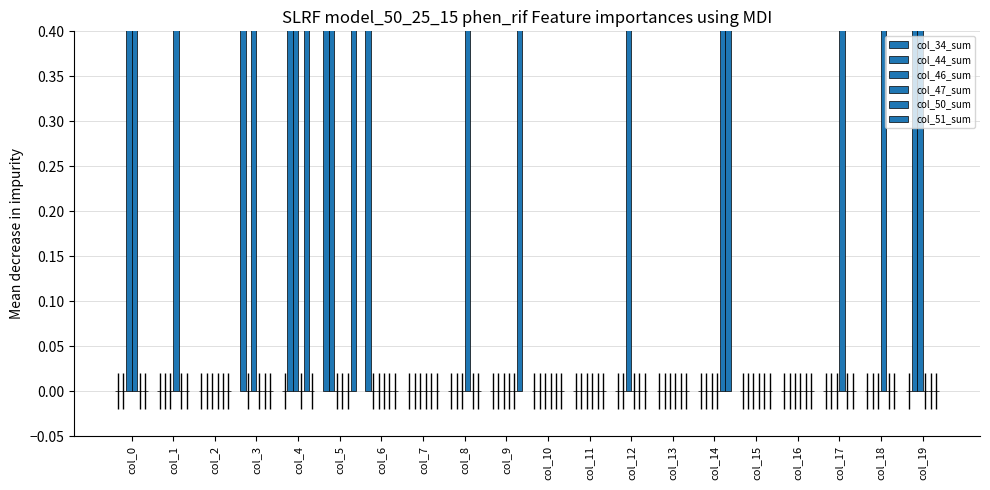

List the series in order of their peak value, highest first.

col_34_sum, col_44_sum, col_46_sum, col_47_sum, col_50_sum, col_51_sum